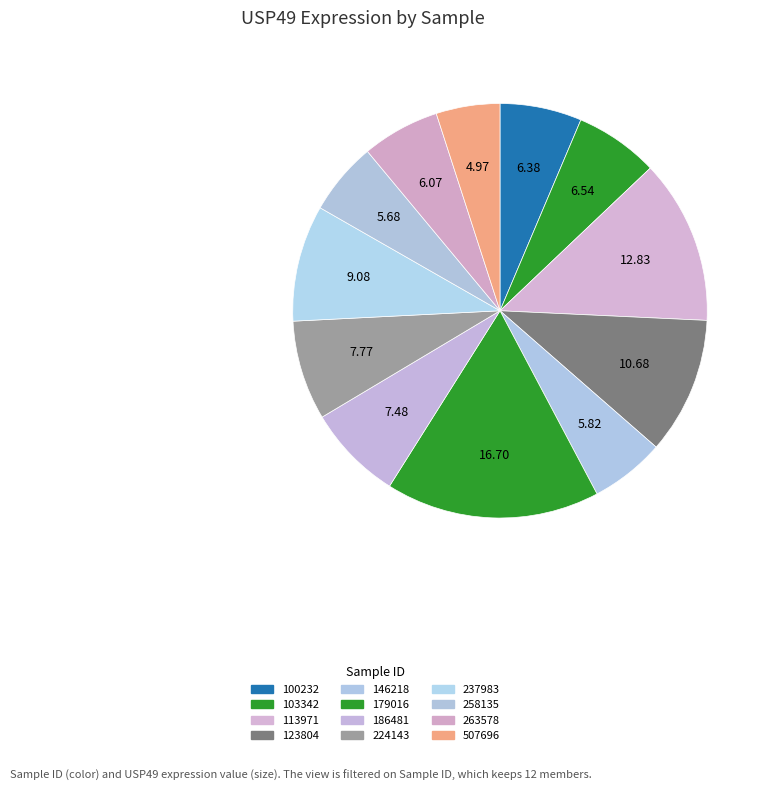

What portion of the pie excludes 237983?

90.9%